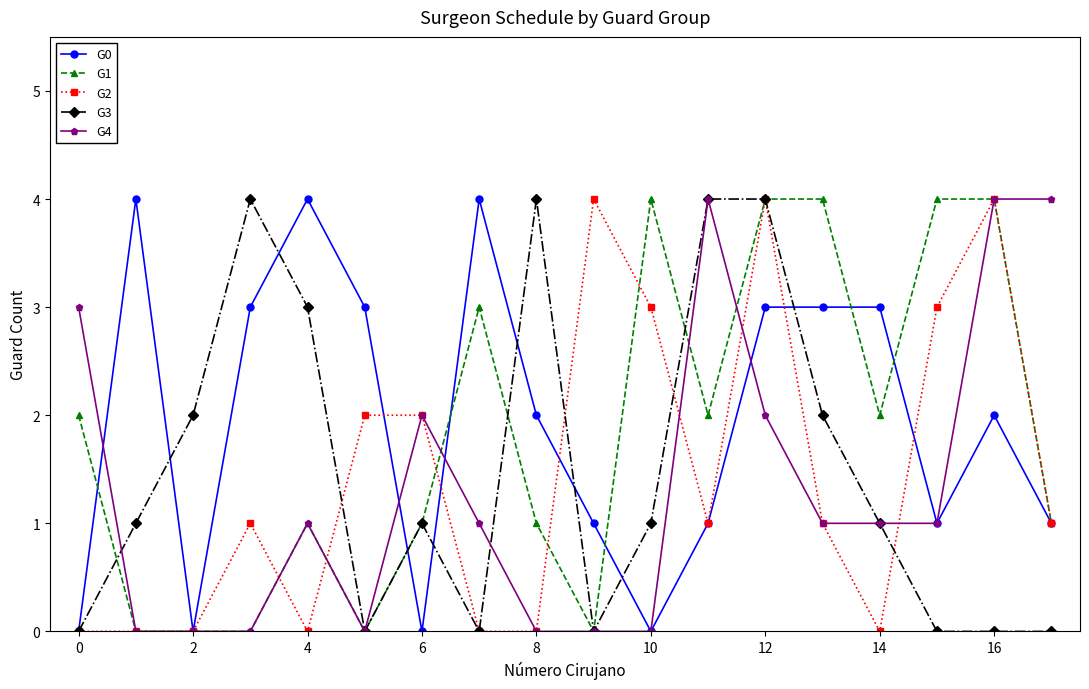

Is this an area chart (filled region under the line)?

No